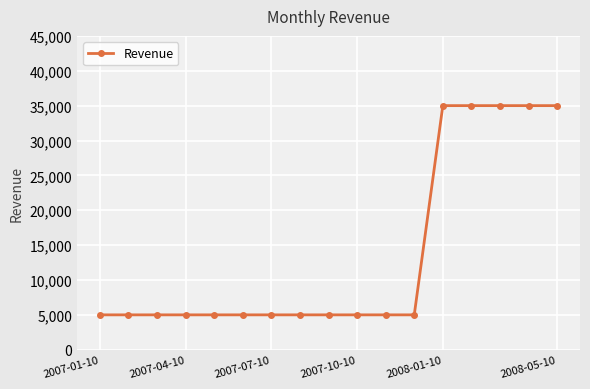

What is the sum of all values?

235000